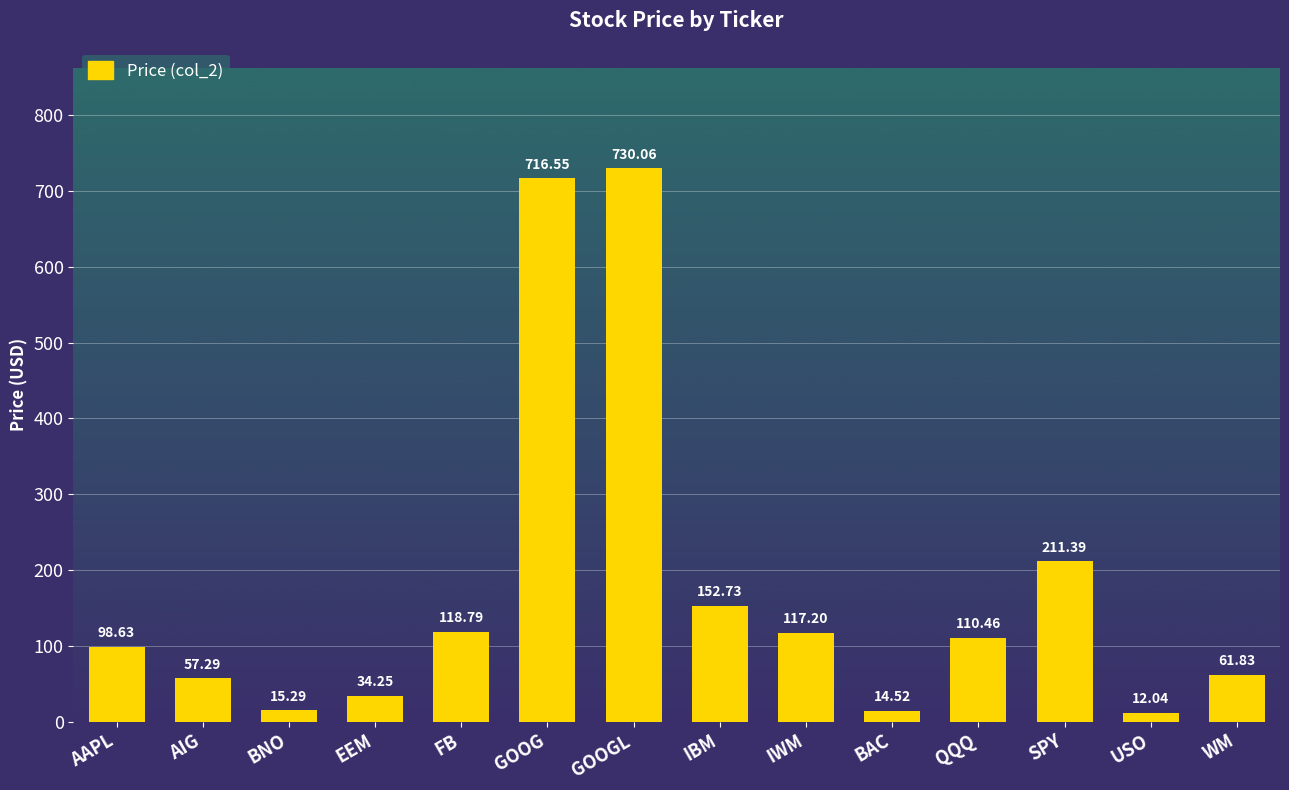

List the labels in order of value, largest first.

GOOGL, GOOG, SPY, IBM, FB, IWM, QQQ, AAPL, WM, AIG, EEM, BNO, BAC, USO